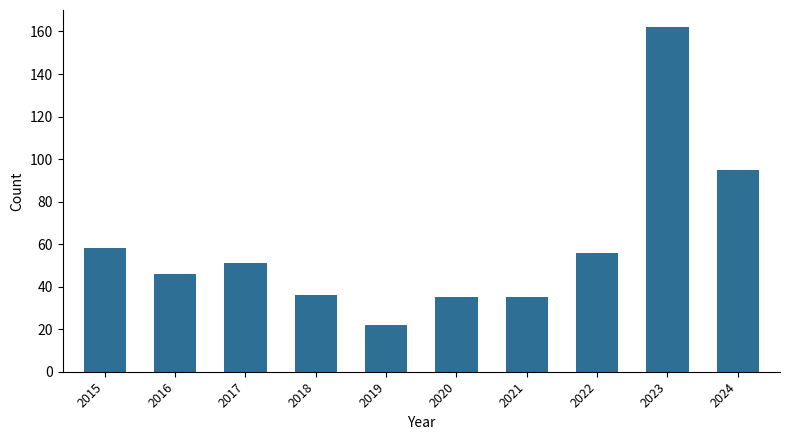

At which category does the chart reach its minimum across all series?

2019